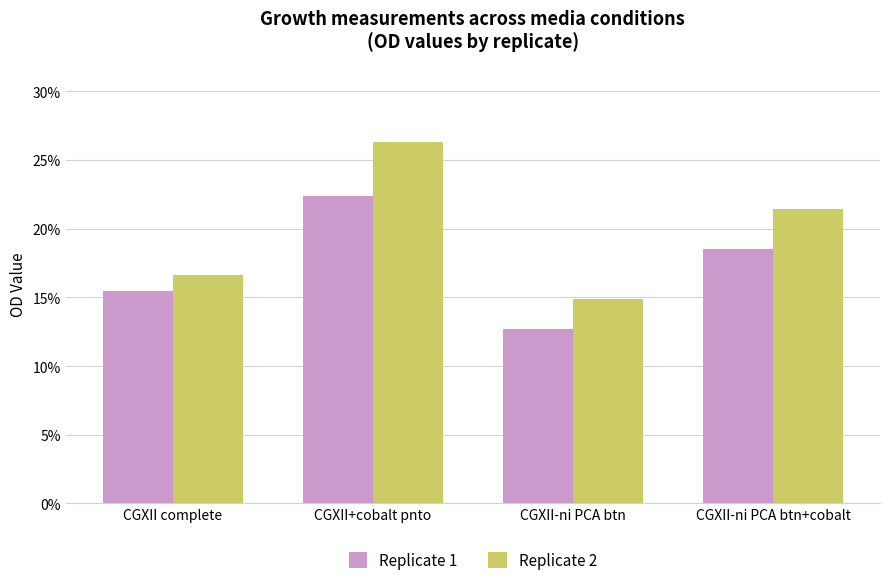

What is the lowest value of the Replicate 2 series?

0.1